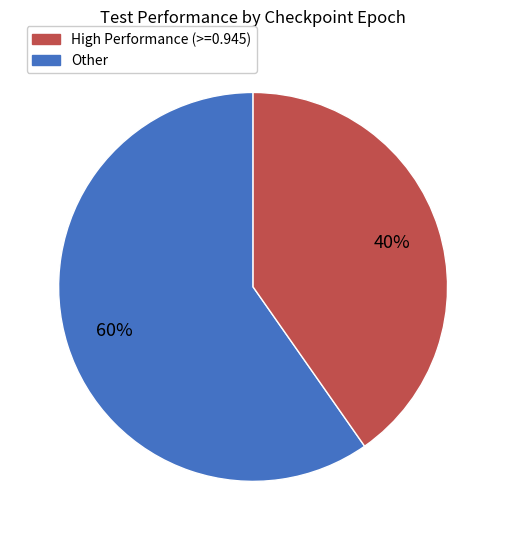

Does any single category account for the majority?

Yes